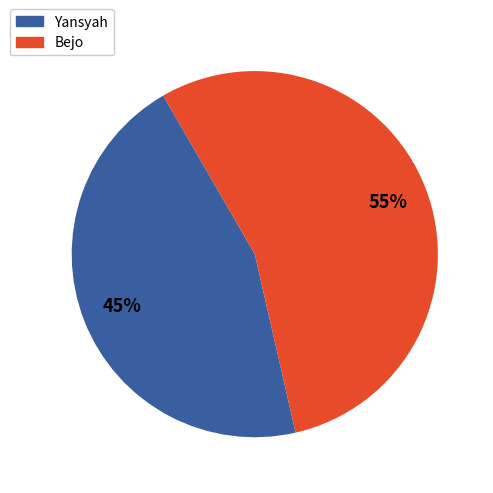

Which has a higher value, Yansyah or Bejo?

Bejo